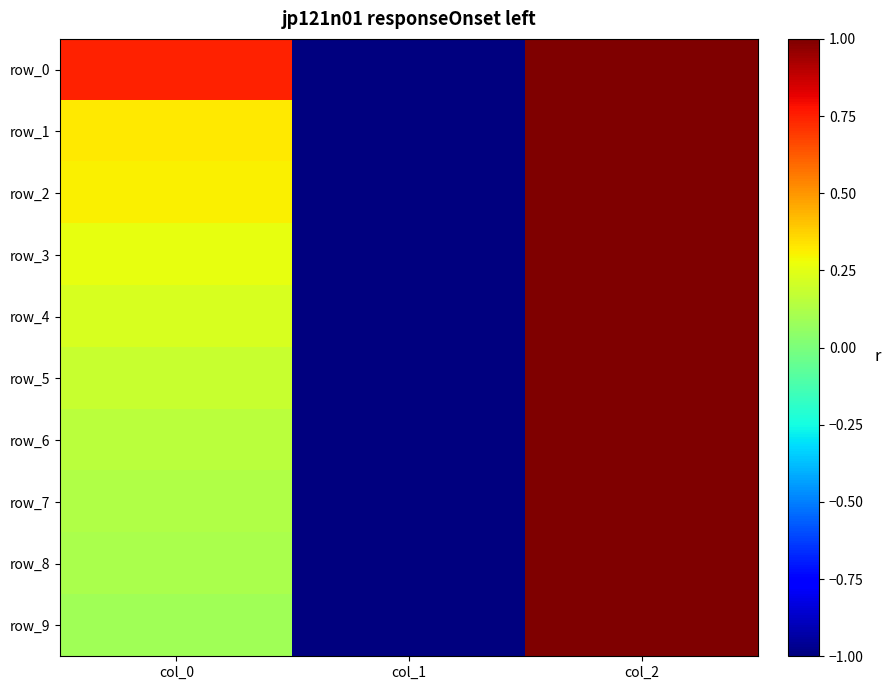

Is it true that row_4 equals 0.2 at col_0?

True